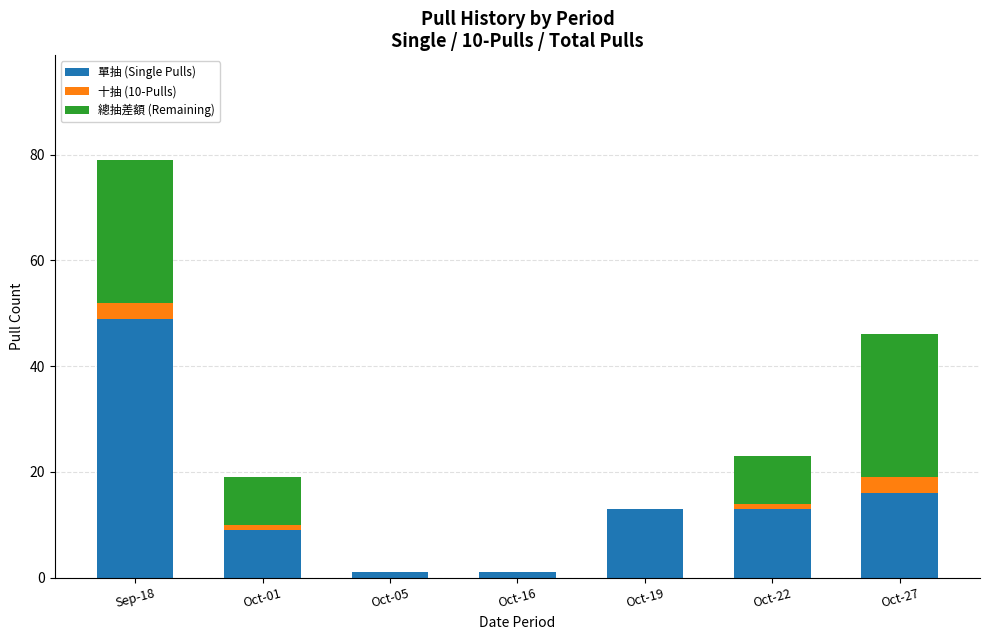

Where is 單抽 (Single Pulls) nearest to the value 25?

Oct-27